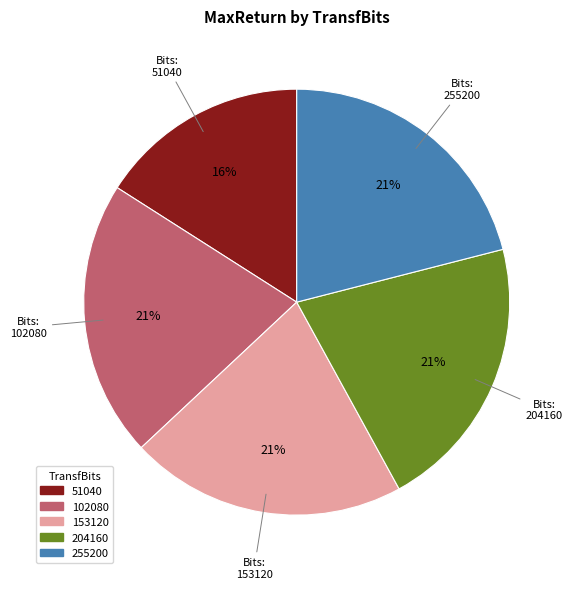

How many segments does this pie chart have?

5